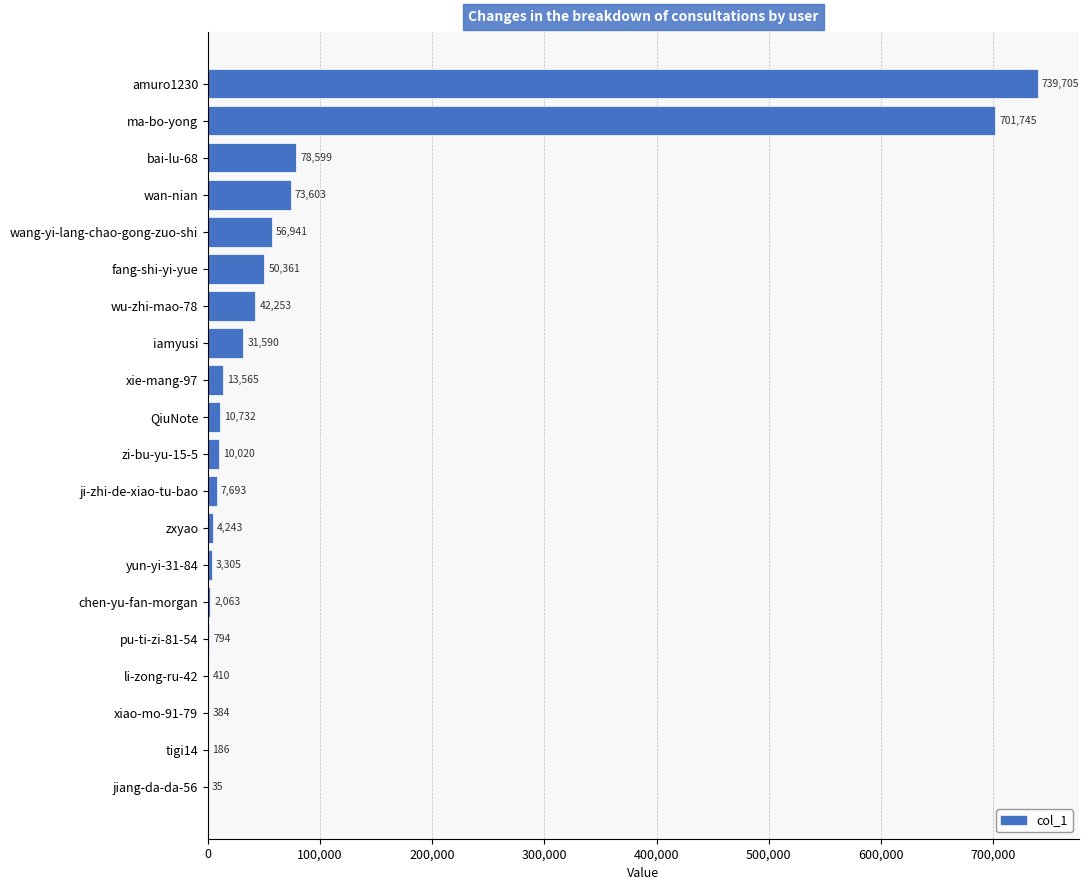

What is the maximum value shown in the chart?

739705